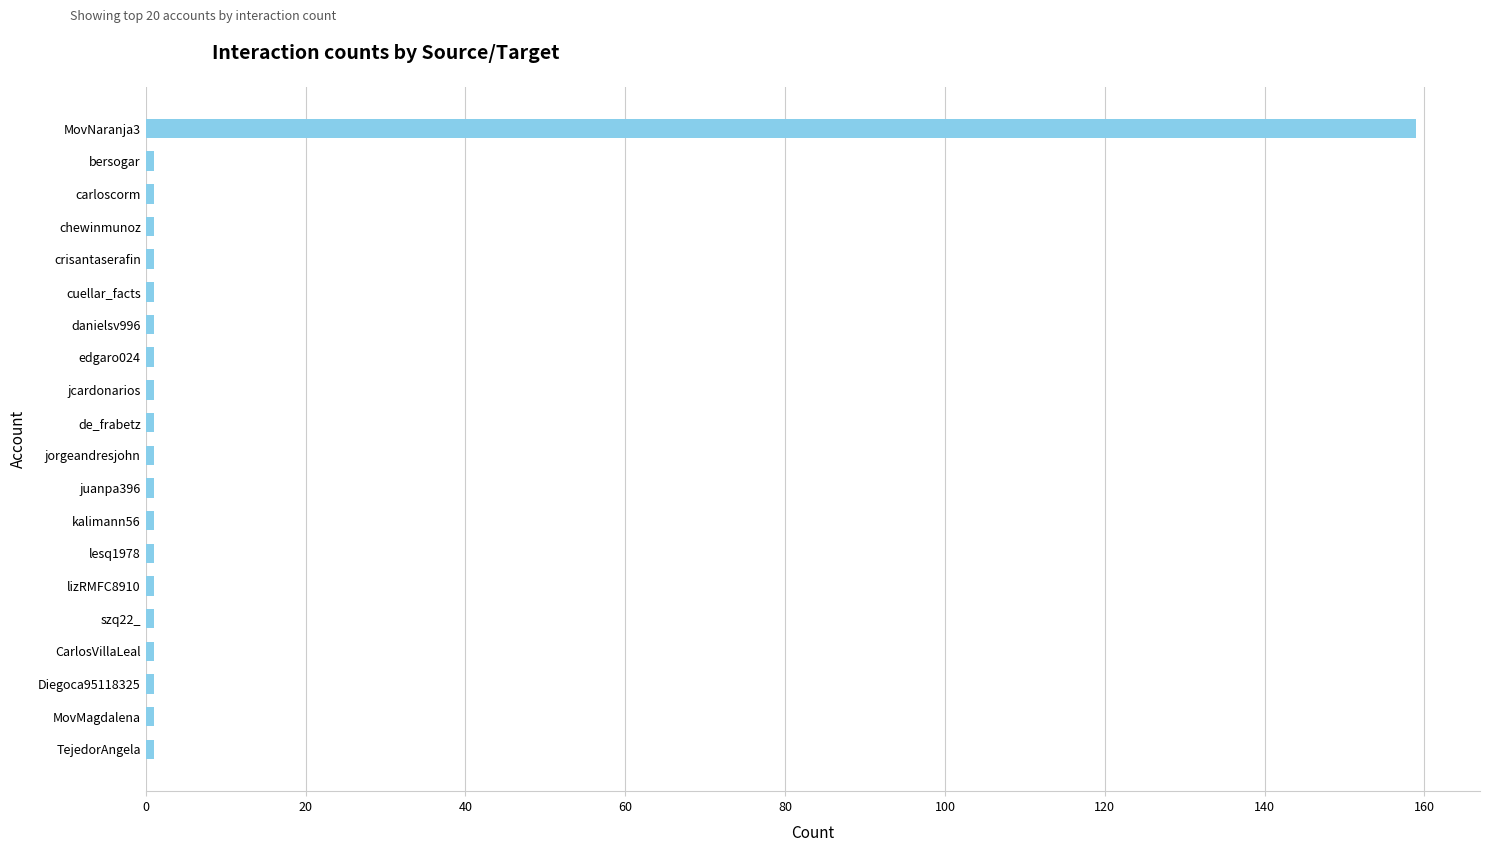

Reading top to bottom, transcribe all the data shown in this chart.

159	1	1	1	1	1	1	1	1	1	1	1	1	1	1	1	1	1	1	1